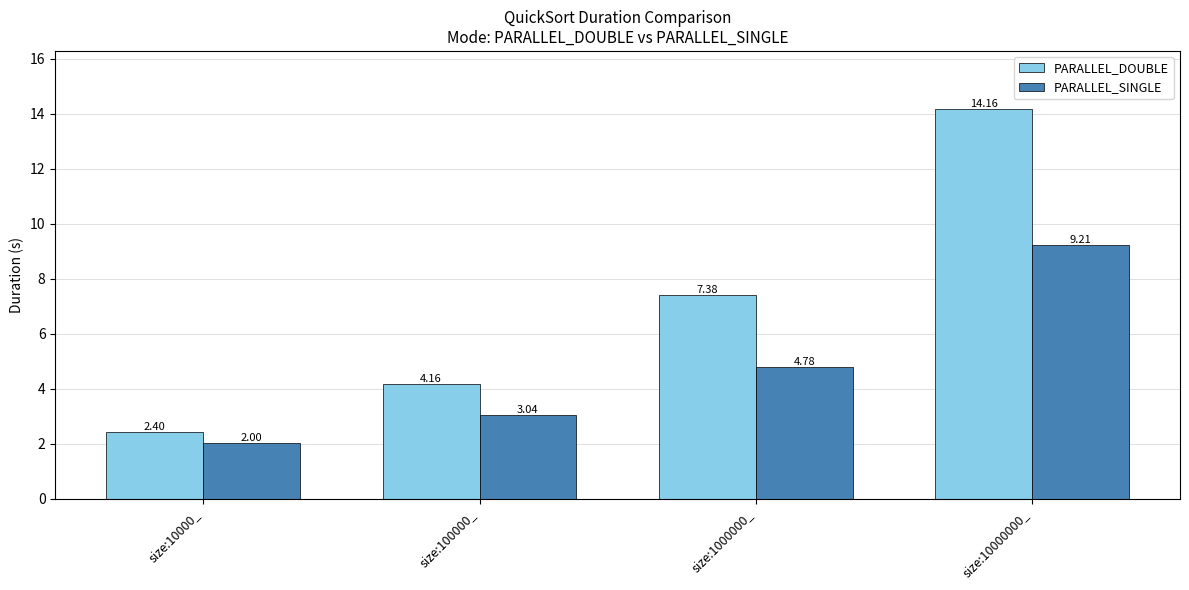

Which category has the highest value in the PARALLEL_SINGLE series?

size:10000000_